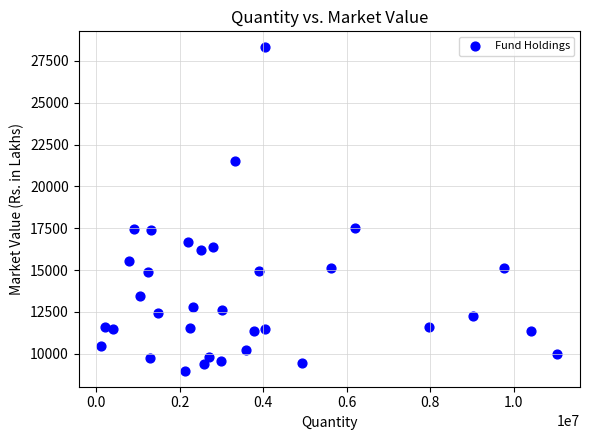

What is the range of X values (max minus min)?

10922809.0